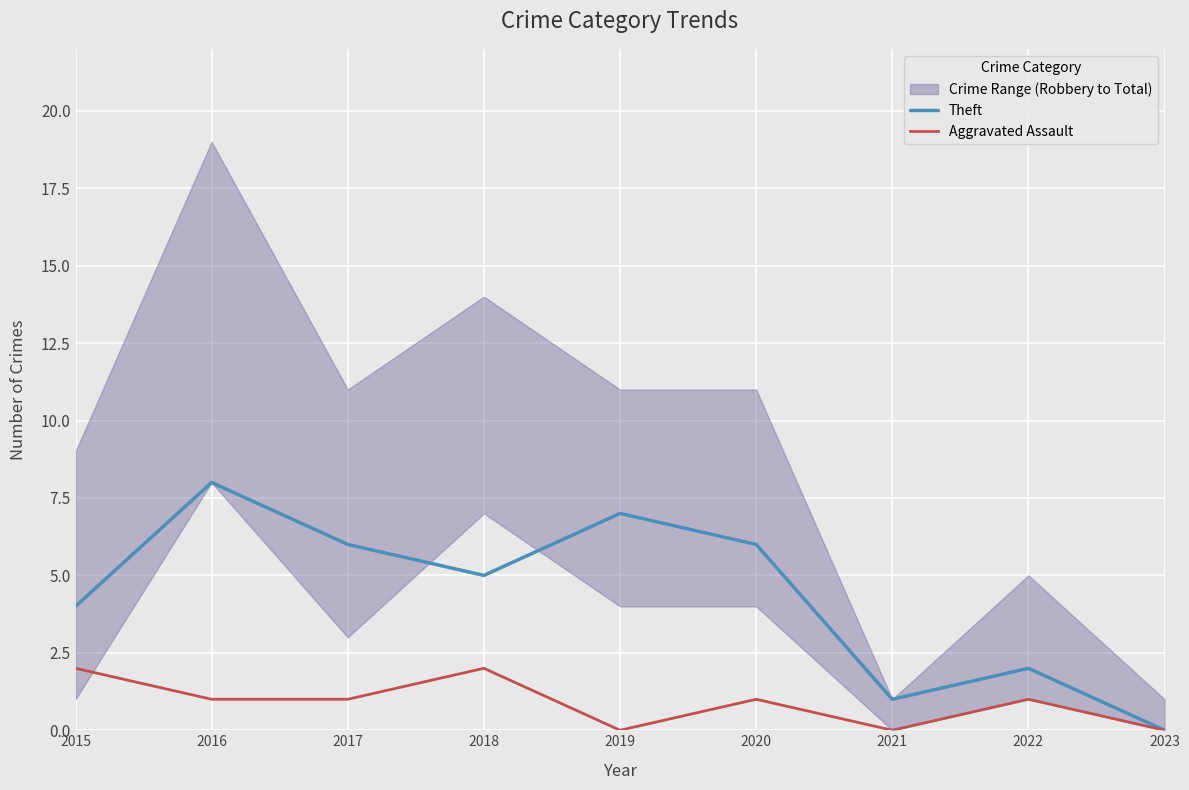

Rank the categories by Aggravated Assault value from lowest to highest.

2019, 2021, 2023, 2016, 2017, 2020, 2022, 2015, 2018